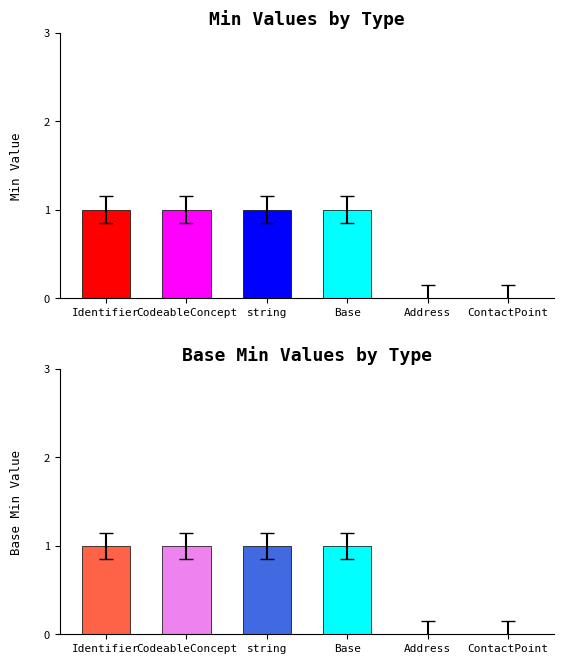

Which category has the lowest value in the Base Min series?

Address